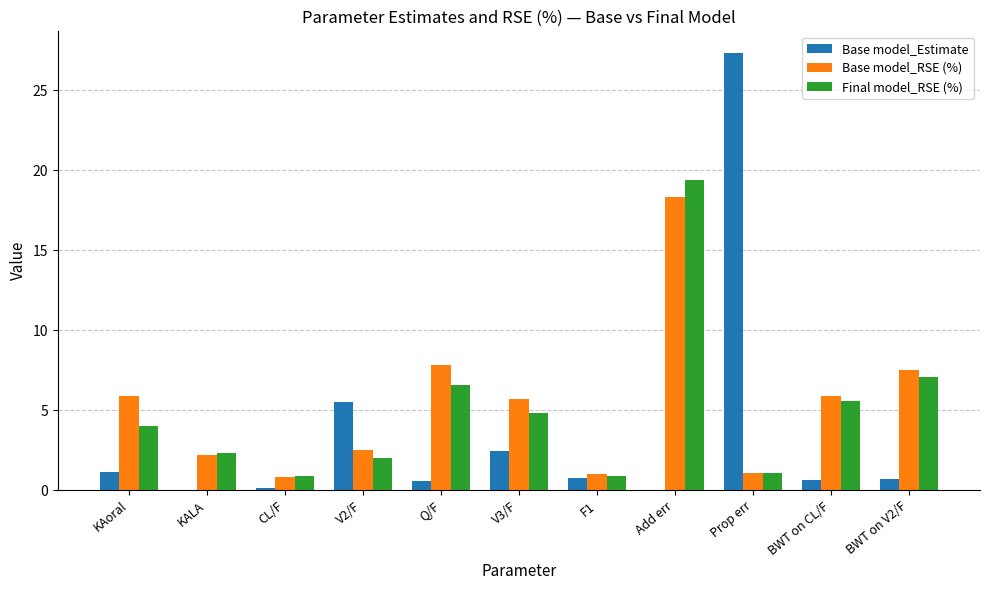

What is the sum of all Final model_RSE (%) values?

54.7